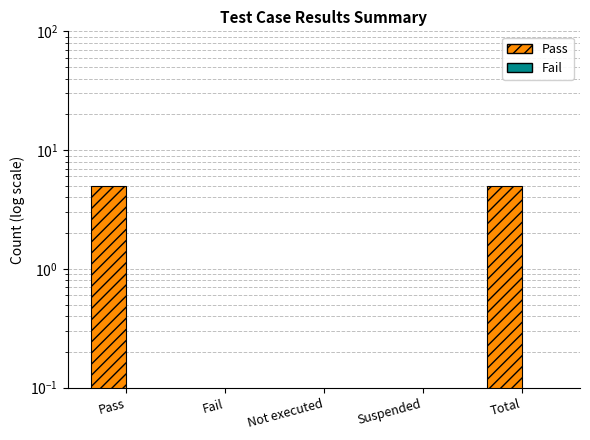

What are all the series names shown in the legend?

Pass, Fail